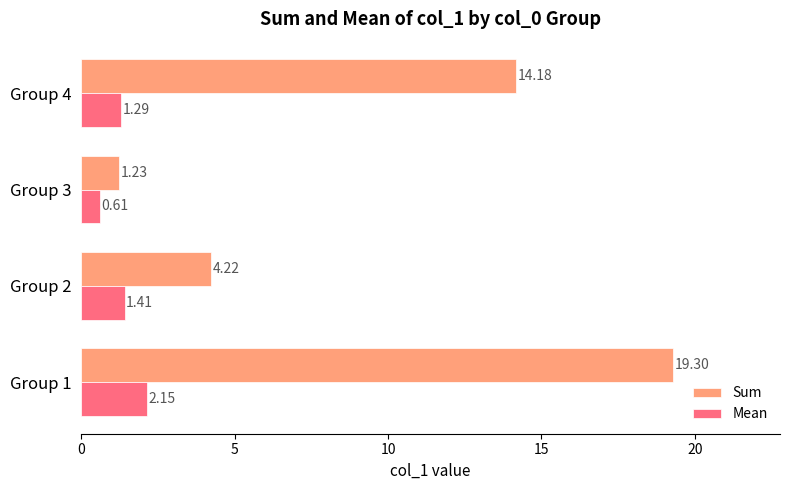

At Group 4, list the series in order from largest to smallest.

Sum, Mean